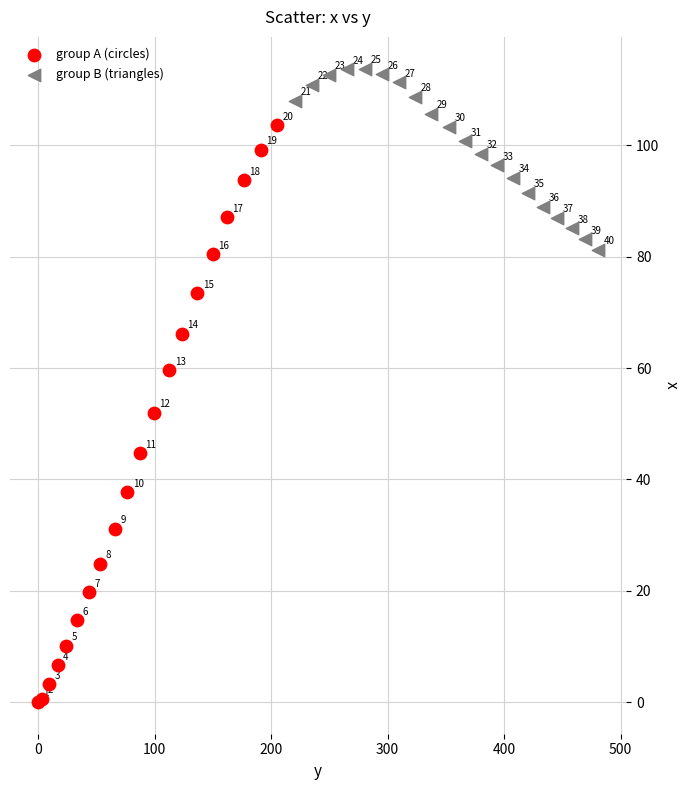

Which series has the largest Y range (max minus min)?

group A (circles)